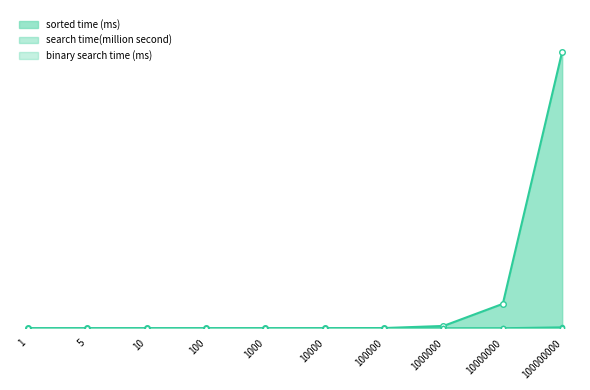

How many data points does each series have?

10